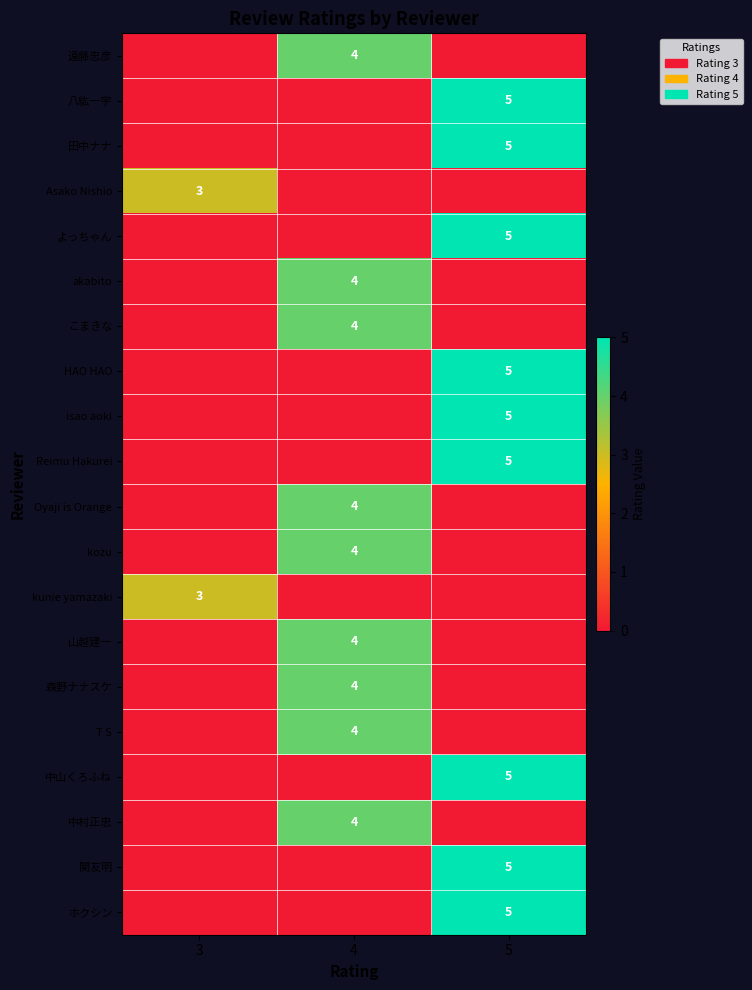

The value of 八紘一宇 at 5 is 8. True or false?

False